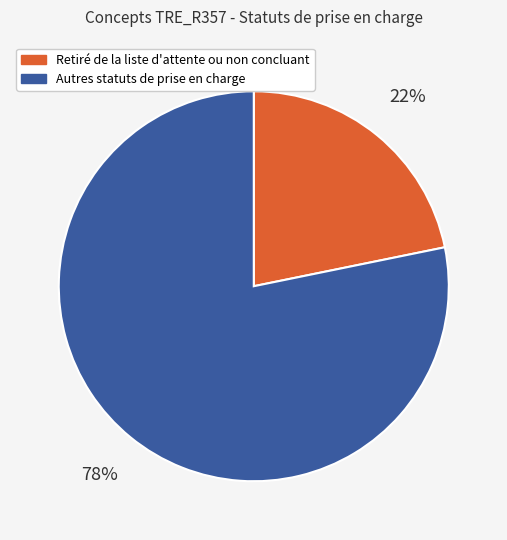

To the nearest percent, what is the difference between the largest and smallest slice percentages?

56%